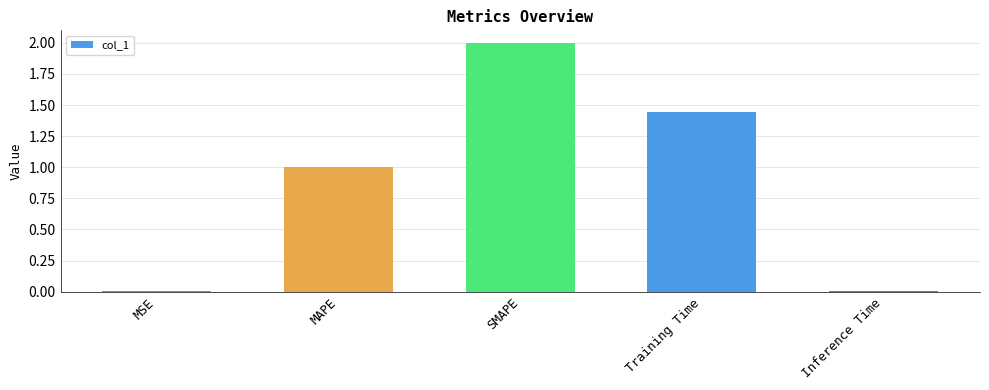

Between MSE and SMAPE, which is larger?

SMAPE